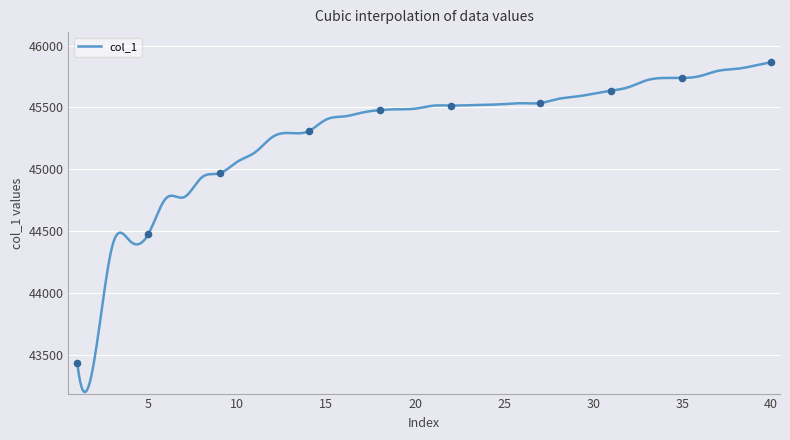

What is the change in value from 6 to 7?

+7